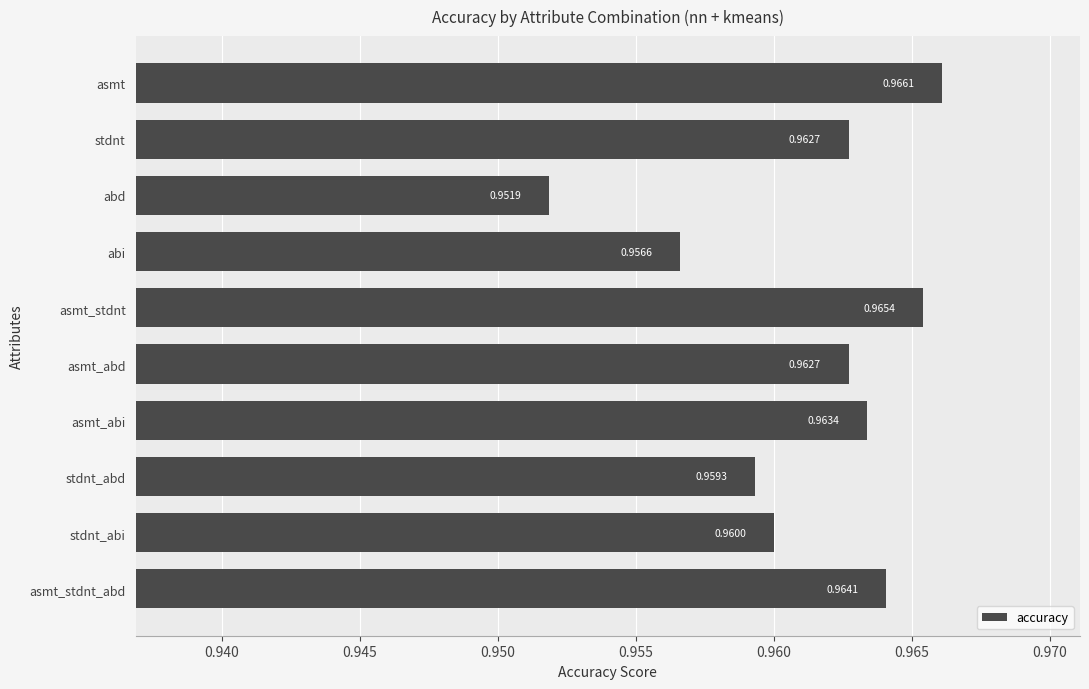

What is the label of the 5th bar from the top?

asmt_stdnt